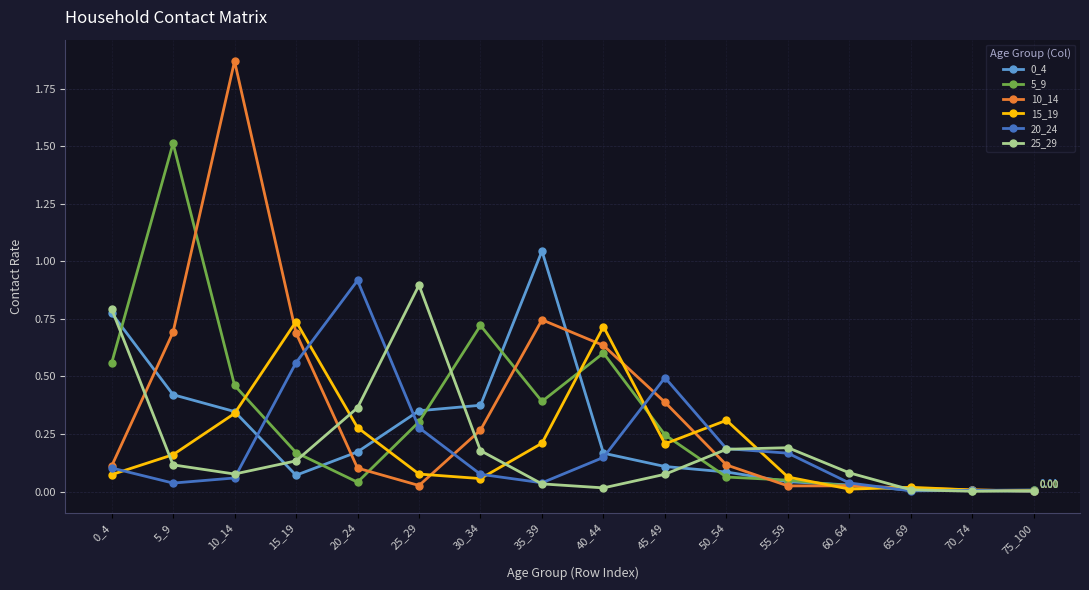

Which series has the widest spread of values?

10_14